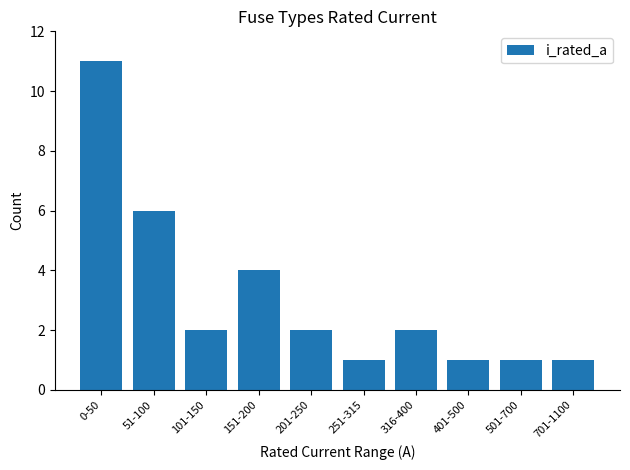

Which has a higher value, 251-315 or 101-150?

101-150